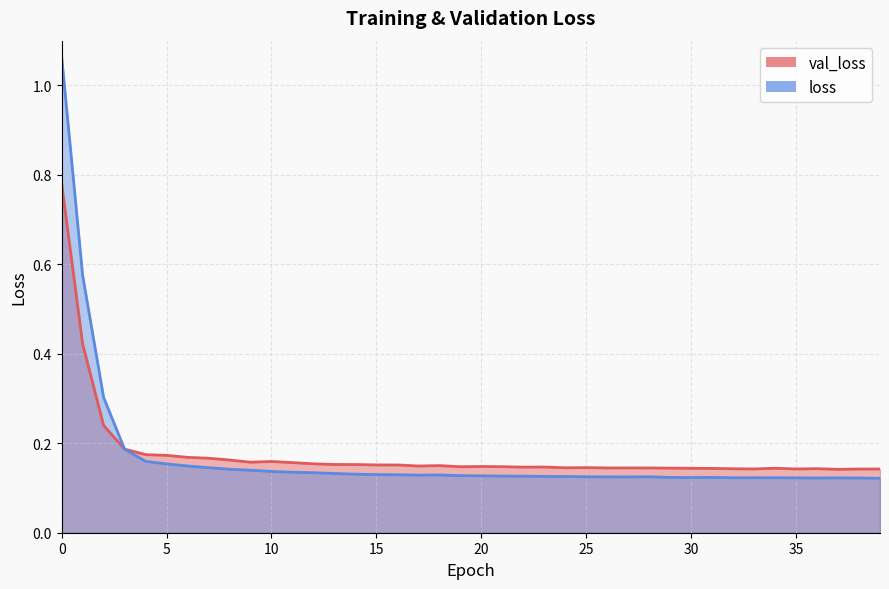

What are all the series names shown in the legend?

val_loss, loss